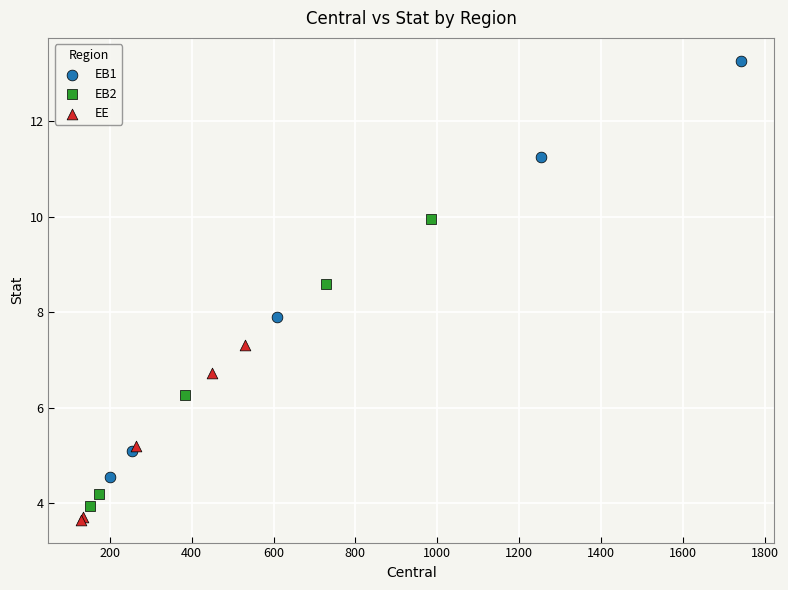

Which series contains the highest Y value?

EB1